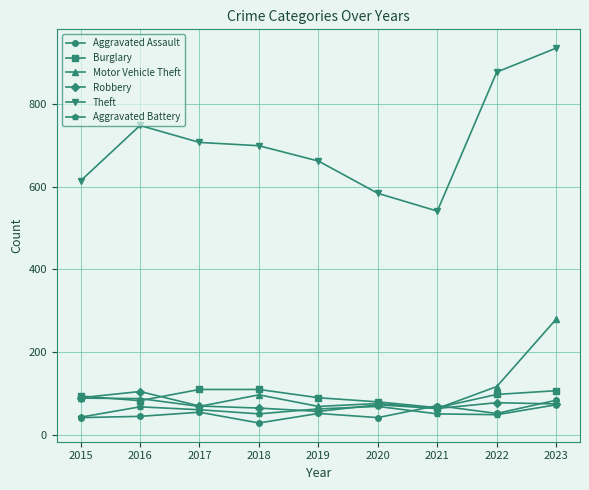

At which category is the sum across all series the highest?

2023